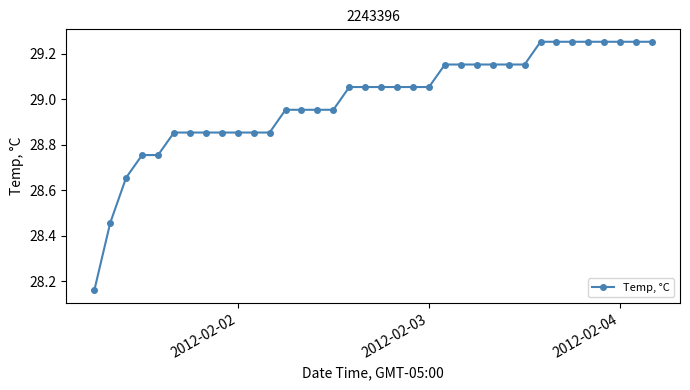

What is the sum of all values?

1043.8